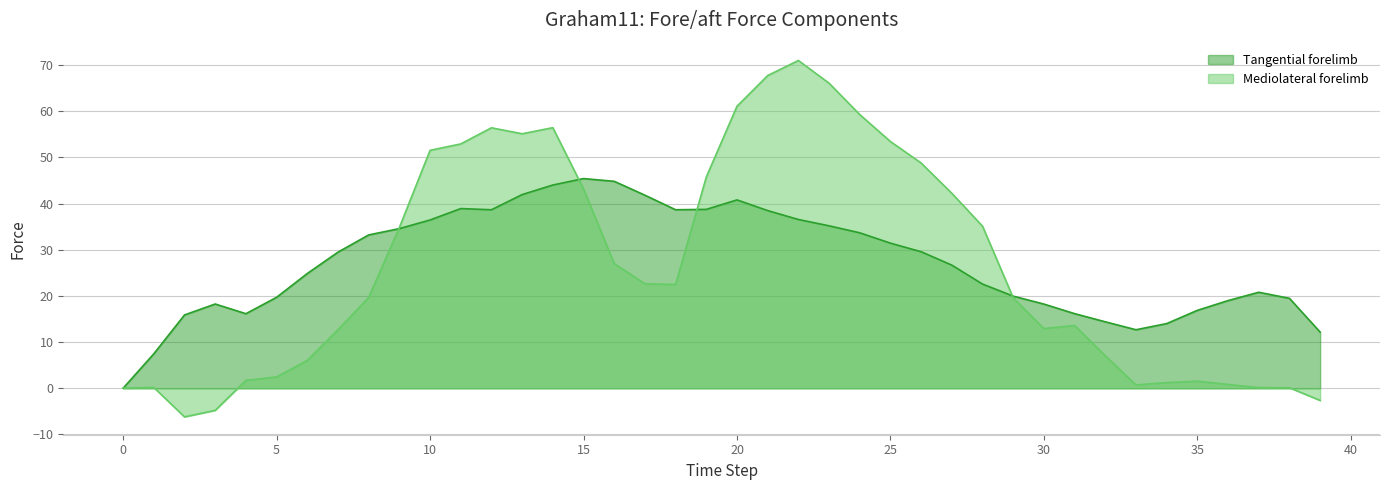

In Tangential forelimb, how many points are higher than both neighbors (excluding endpoints)?

5